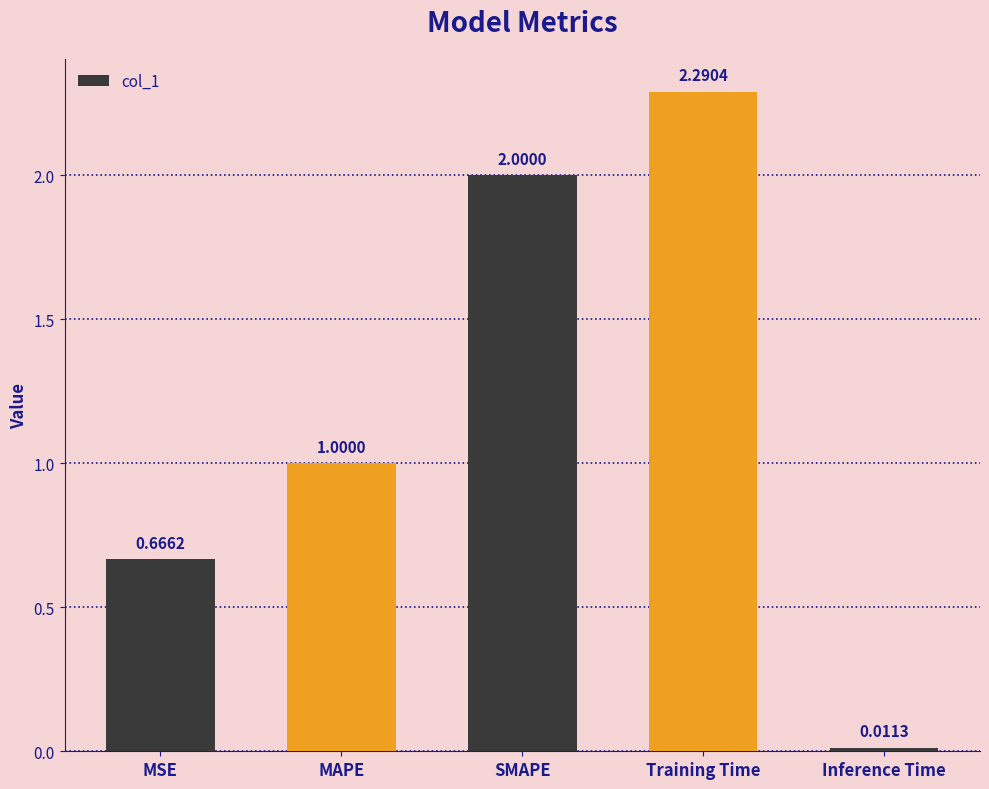

What is the difference between the maximum and minimum values?

2.3